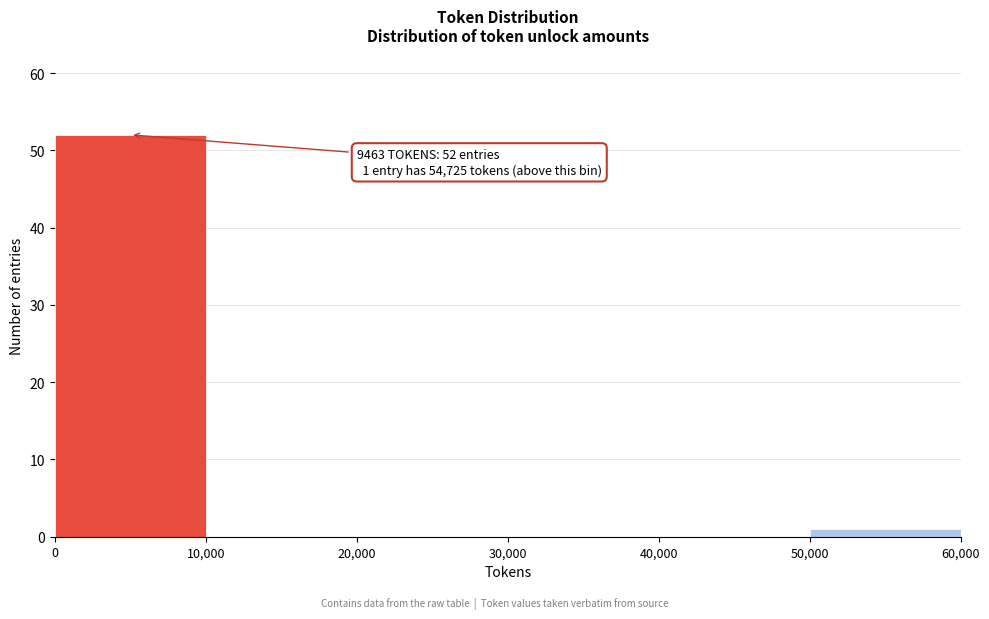

Which range on the x-axis has the tallest bar?

0 to 10,000